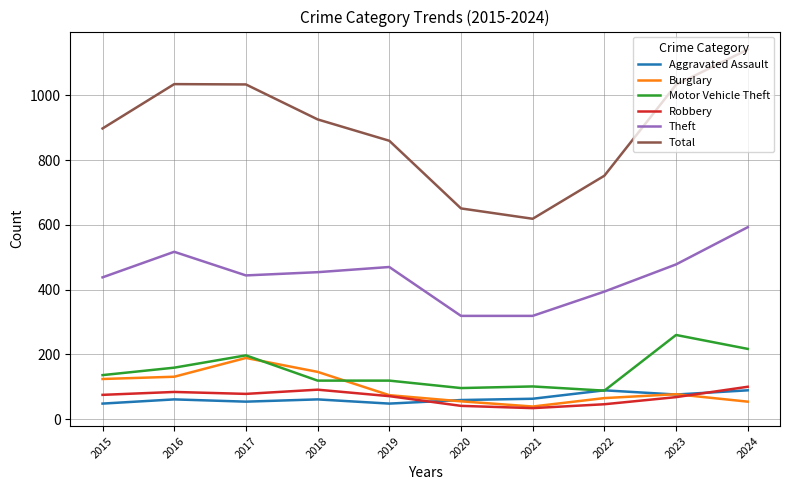

The Total series shows 1142 at 2024. True or false?

True